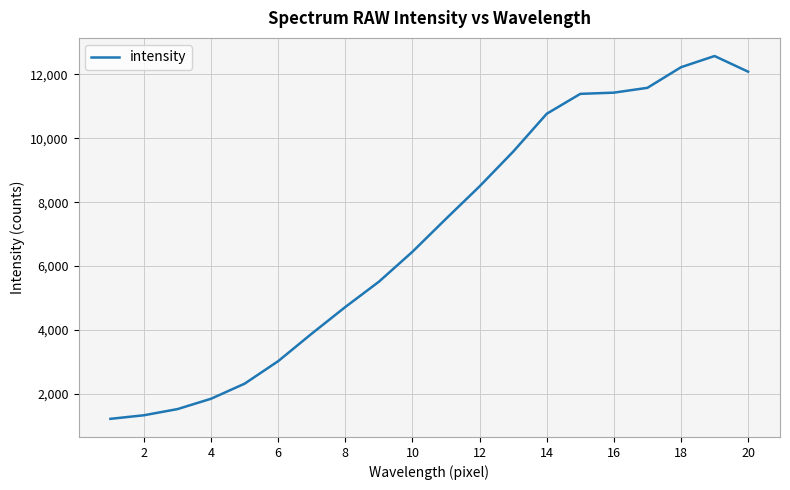

What is the minimum value shown in the chart?

1221